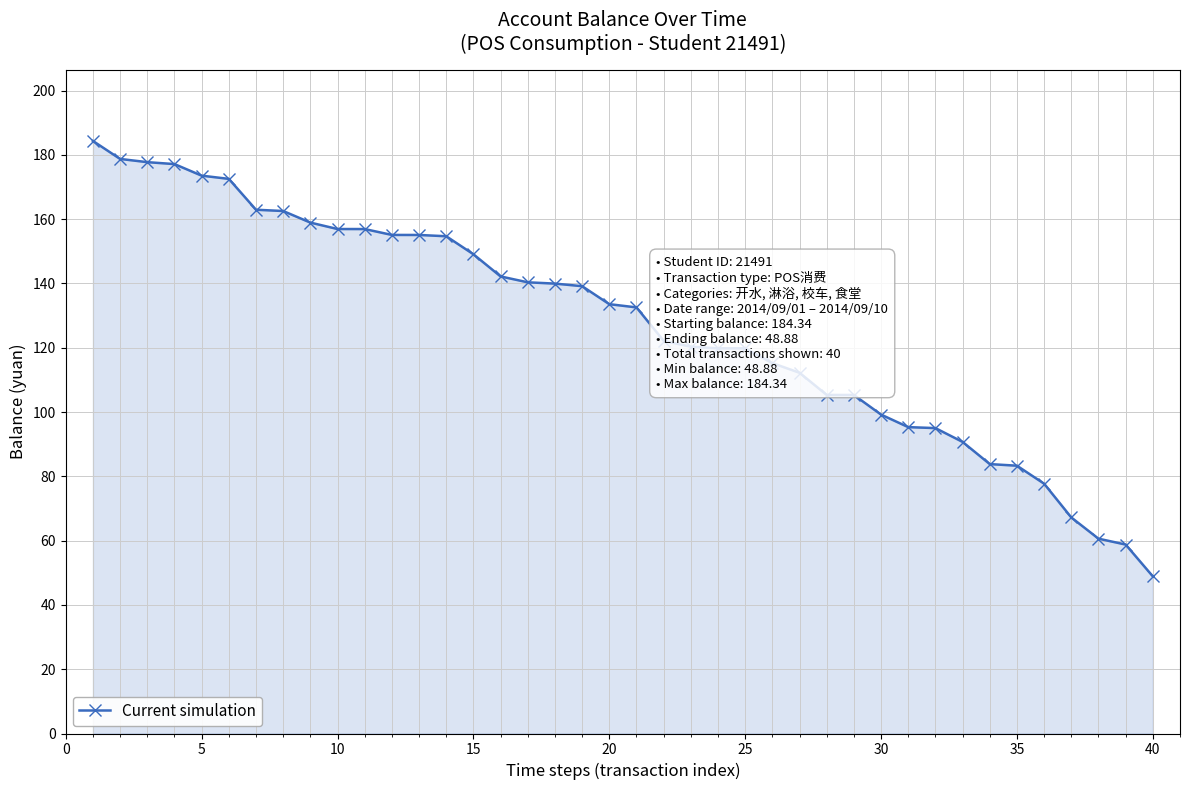

What is the sum of all values?

5084.9